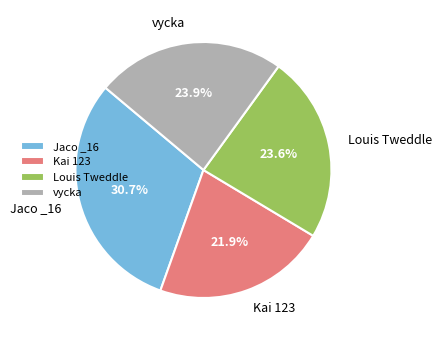

To the nearest percent, what is the difference between the Kai 123 and Jaco _16 slice percentages?

9%